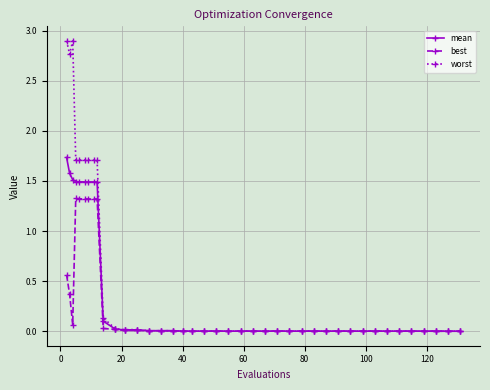

What is the difference between the maximum and minimum values in the best series?

1.3